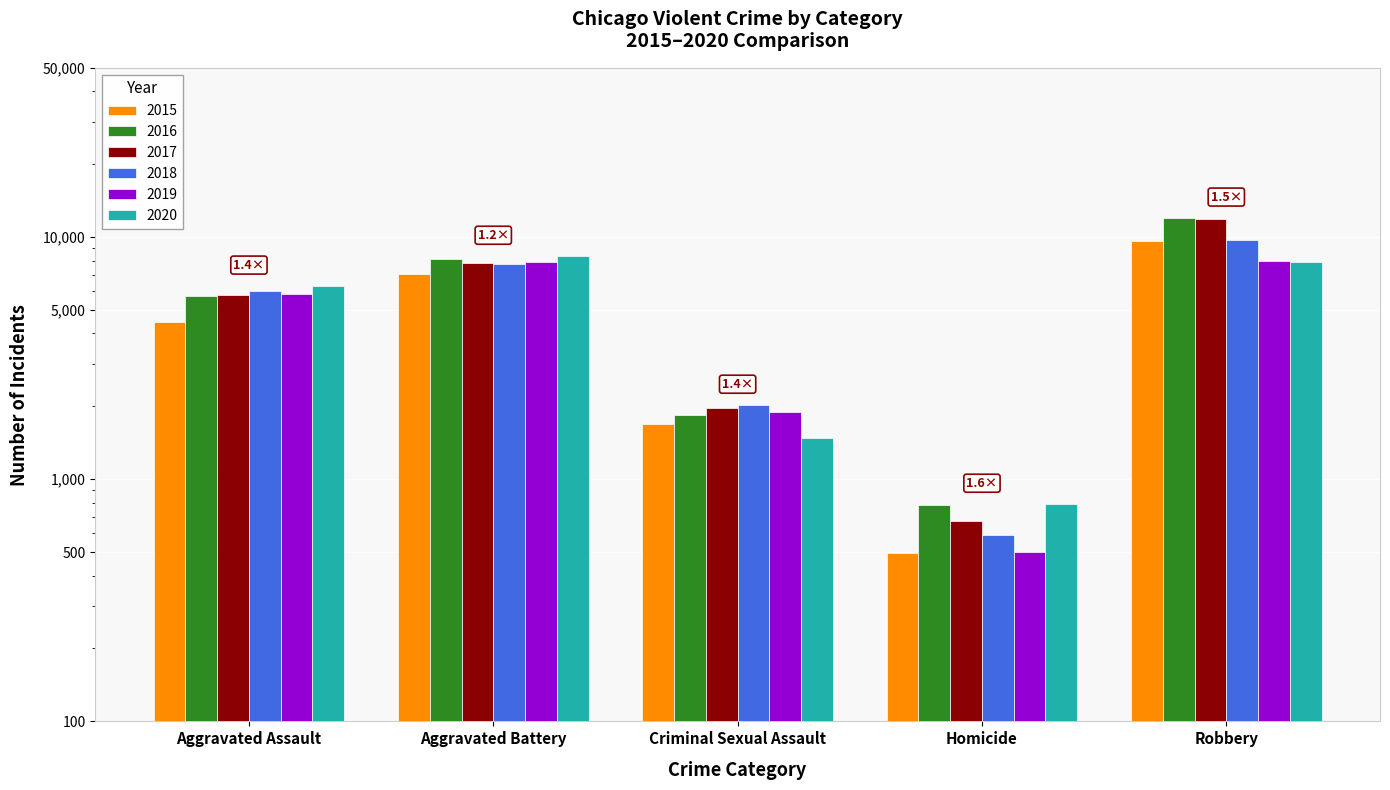

At which label is 2017 closest to 6276?

Aggravated Assault